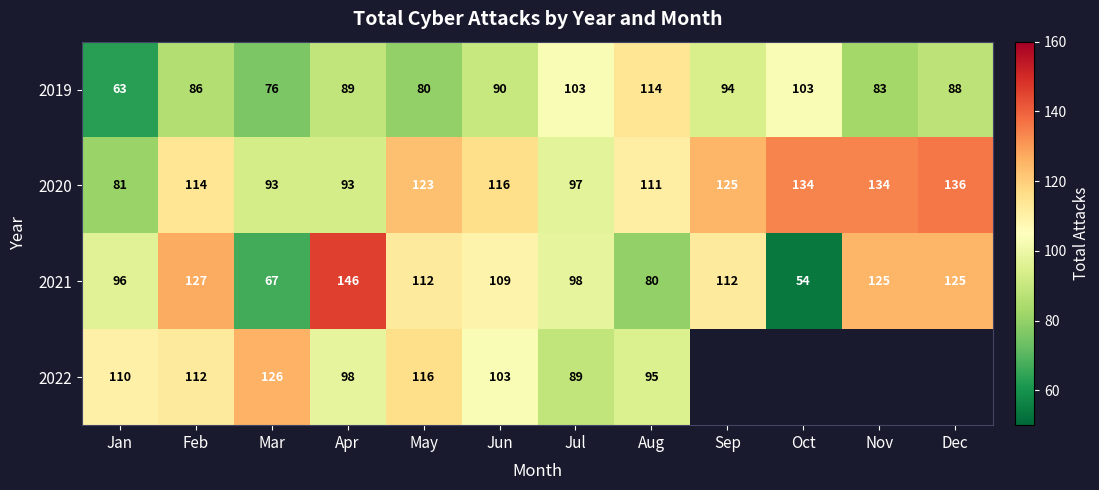

Is it true that 2022 equals 89 at Jul?

True